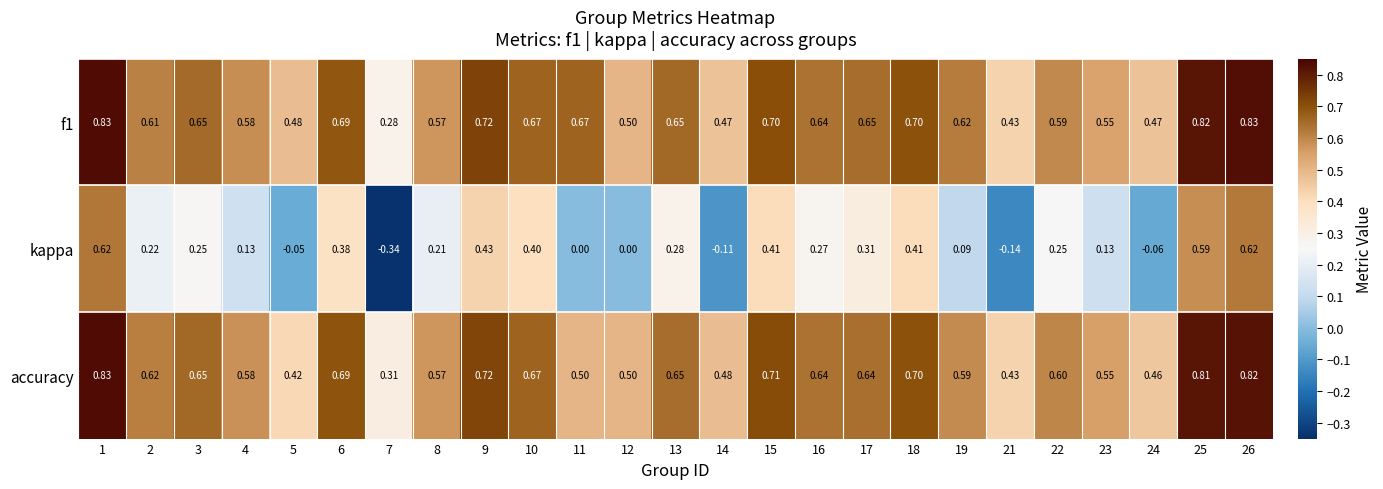

Which series has the largest range (max minus min)?

kappa